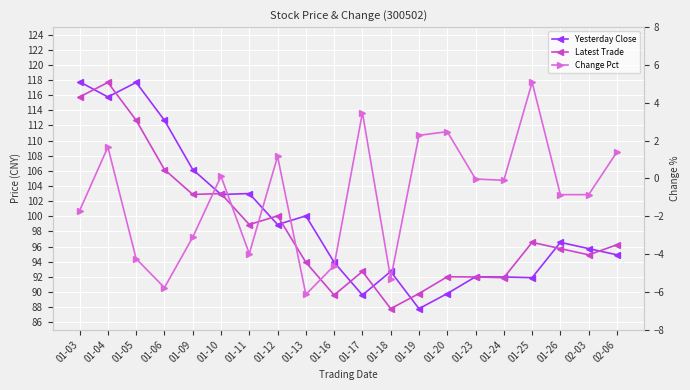

Does the chart display data point markers on the line(s)?

Yes